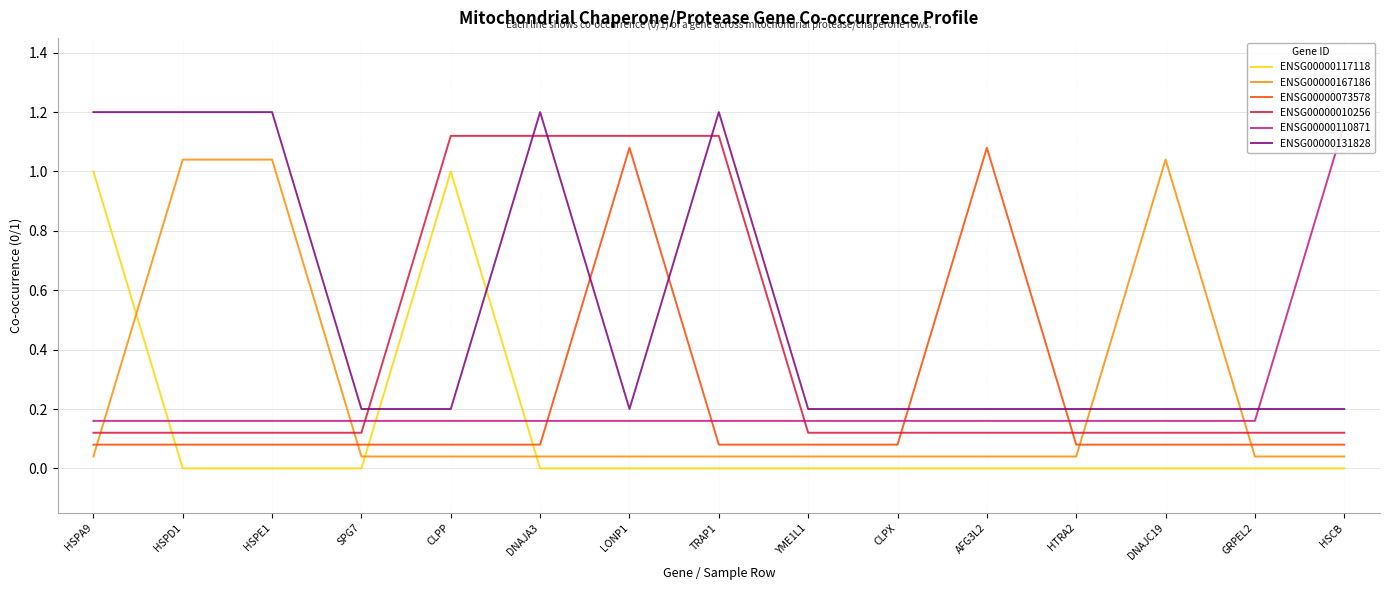

After their last crossing, which series has the higher values: ENSG00000117118 or ENSG00000073578?

ENSG00000073578